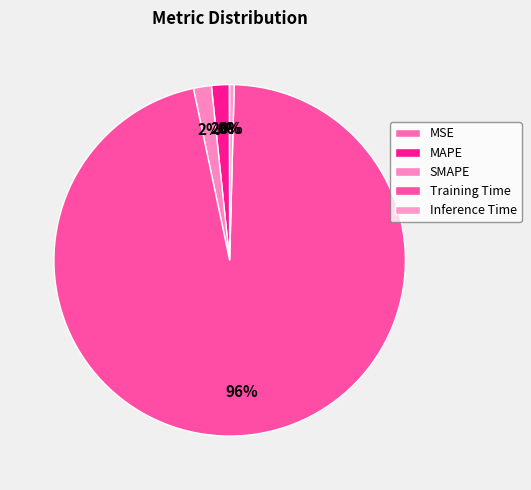

To the nearest percent, what is the average slice percentage?

20%